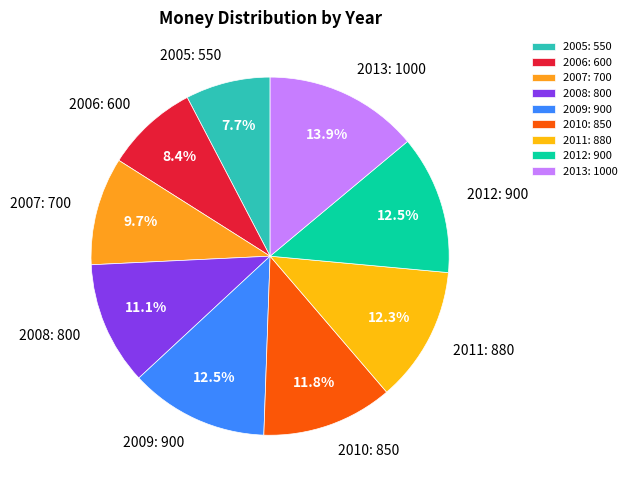

Does 2005 represent more than half of the total?

No